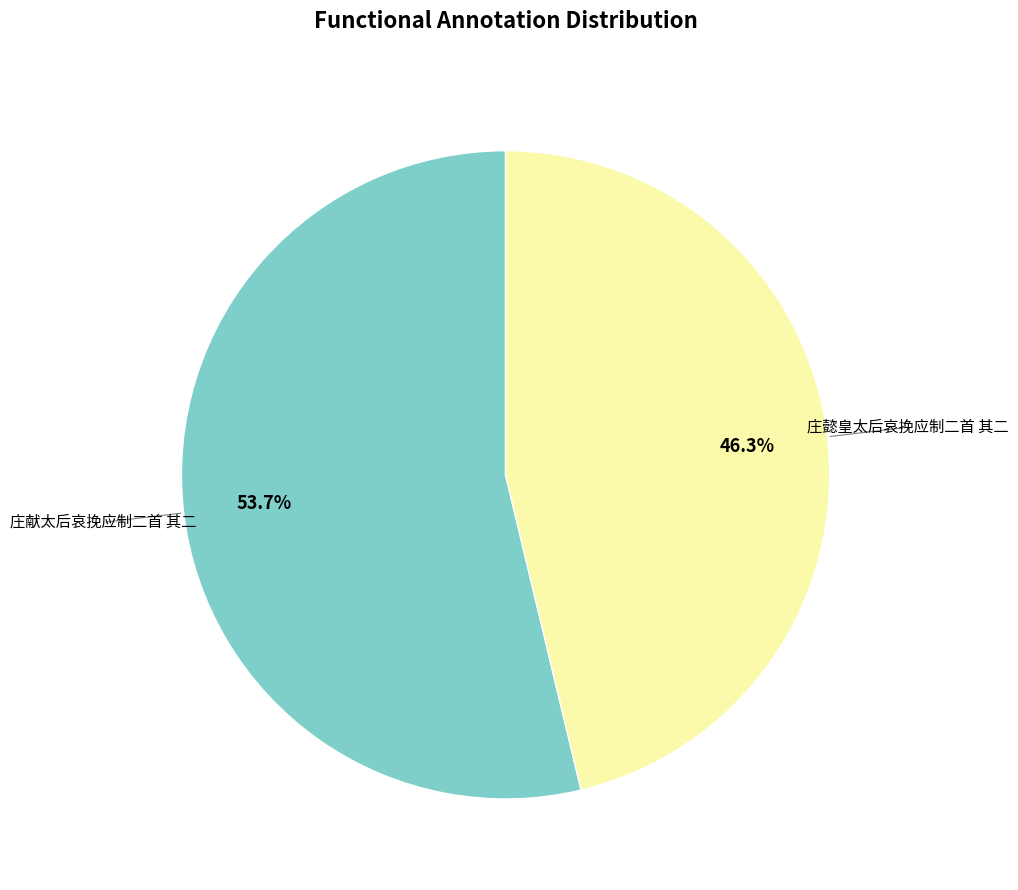

Is there any slice that represents more than half of the pie?

Yes